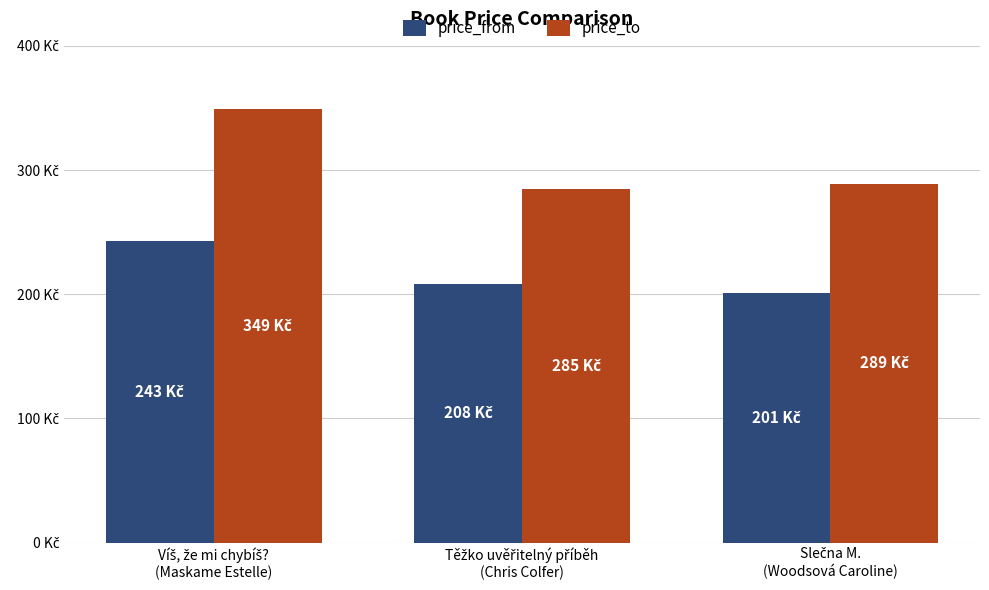

Reading left to right, extract all data points from this chart.

price_from: Víš, že mi chybíš?
(Maskame Estelle)=243	Těžko uvěřitelný příběh
(Chris Colfer)=208	Slečna M.
(Woodsová Caroline)=201
price_to: Víš, že mi chybíš?
(Maskame Estelle)=349	Těžko uvěřitelný příběh
(Chris Colfer)=285	Slečna M.
(Woodsová Caroline)=289